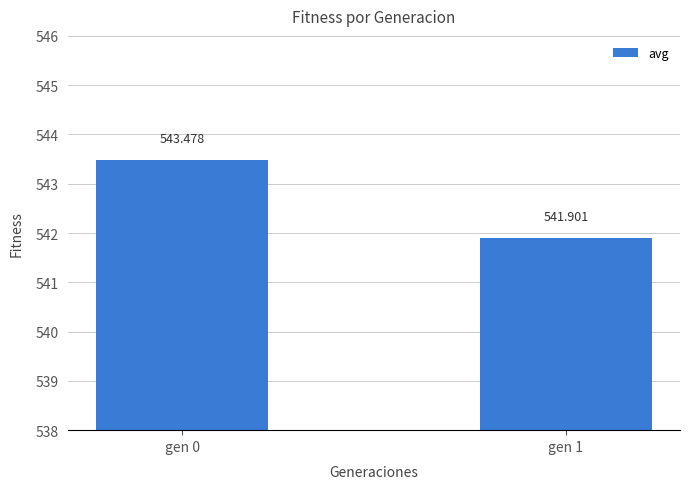

Between gen 0 and gen 1, which is larger?

gen 0